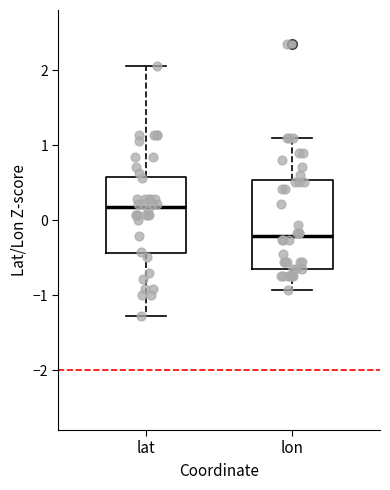

Which box's median line is the lowest?

lon